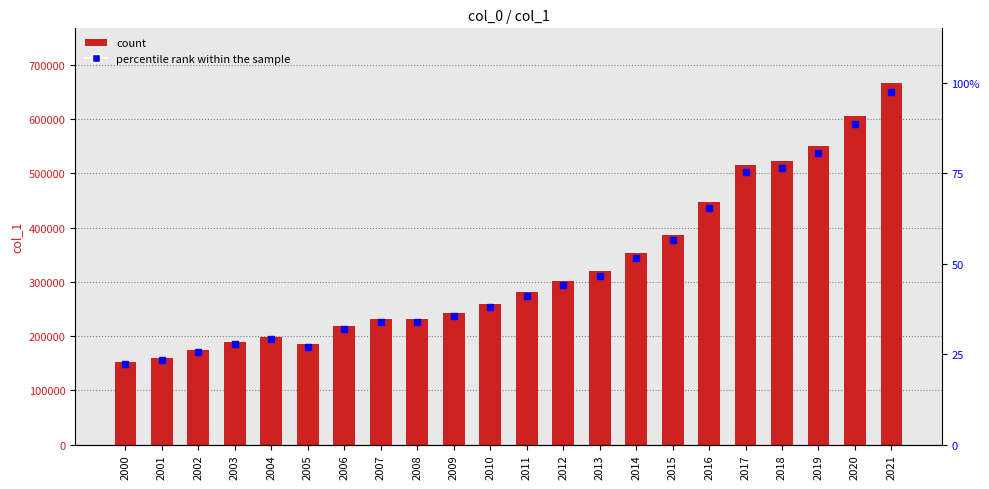

Rank the categories by value from highest to lowest.

2021, 2020, 2019, 2018, 2017, 2016, 2015, 2014, 2013, 2012, 2011, 2010, 2009, 2008, 2007, 2006, 2004, 2003, 2005, 2002, 2001, 2000